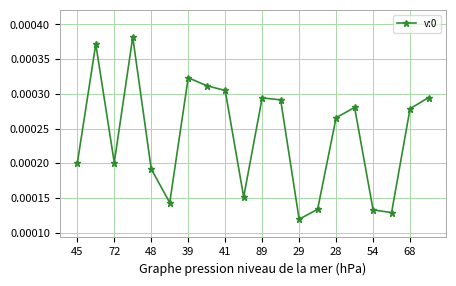

Count the values in the range 0 to 1.

20